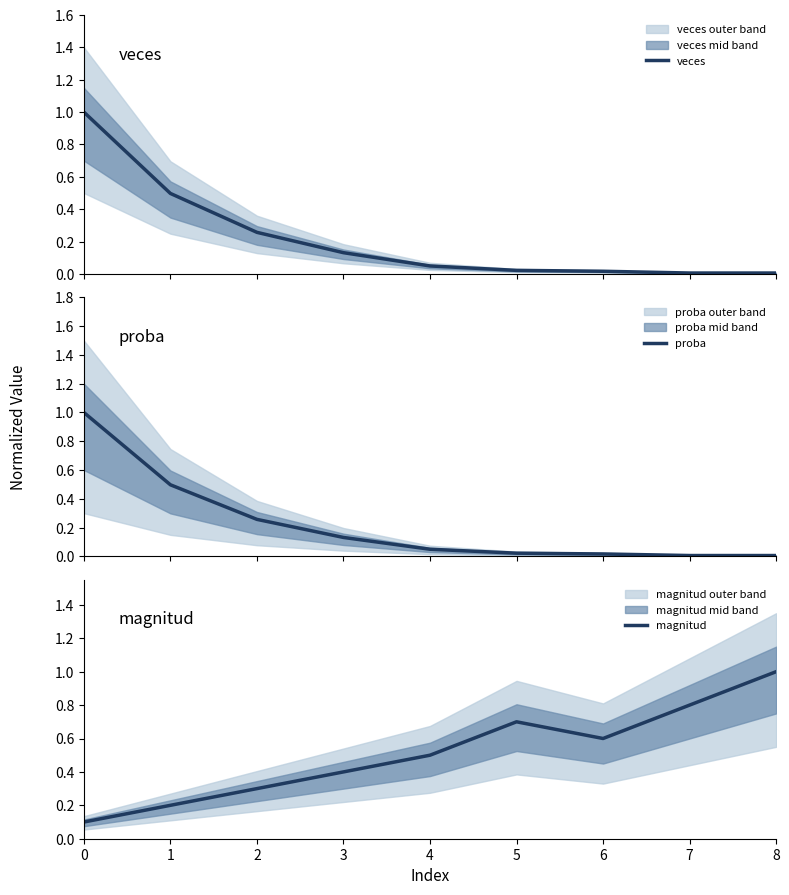

Between 1 and 4, which series saw the biggest shift?

proba